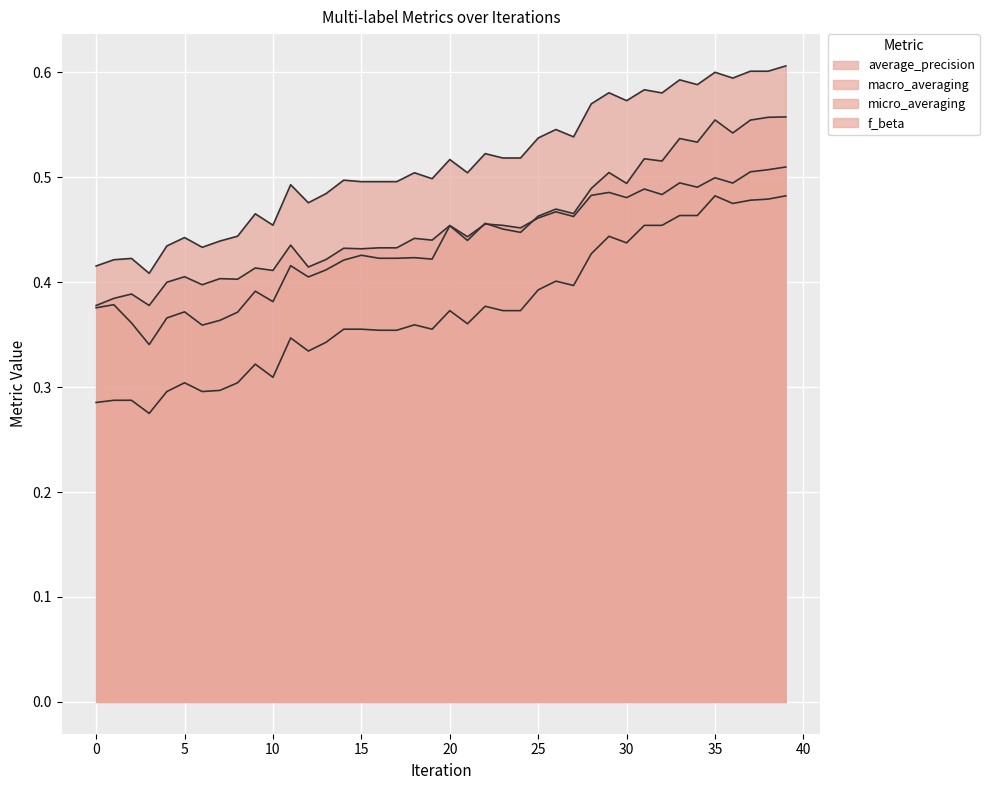

How many distinct data groups are displayed?

4